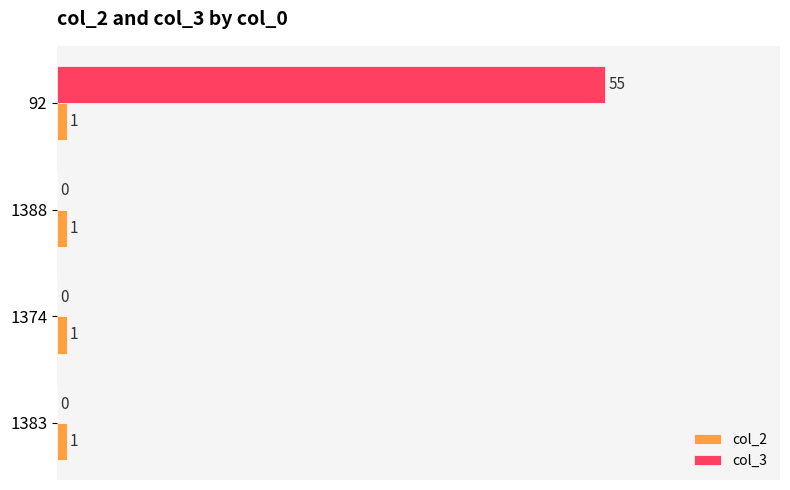

Is the value of col_3 at 1388 greater than the value of col_2 at 92?

No